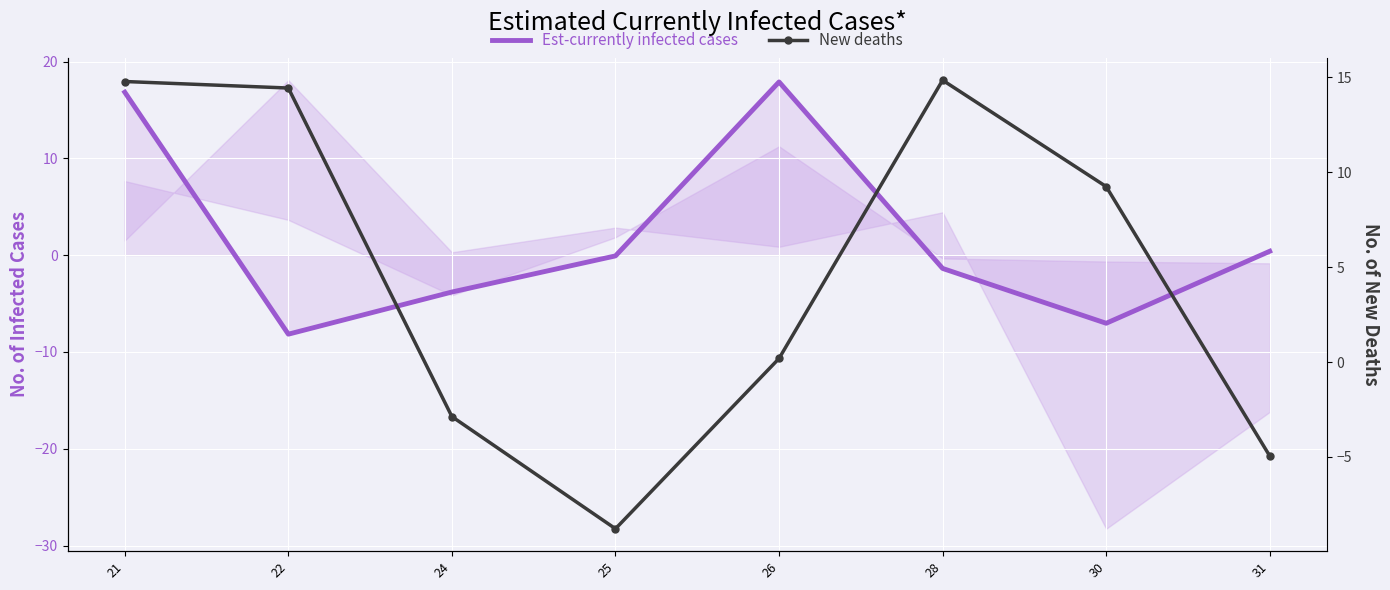

At 31, list the series in order from smallest to largest.

New deaths, Est-currently infected cases